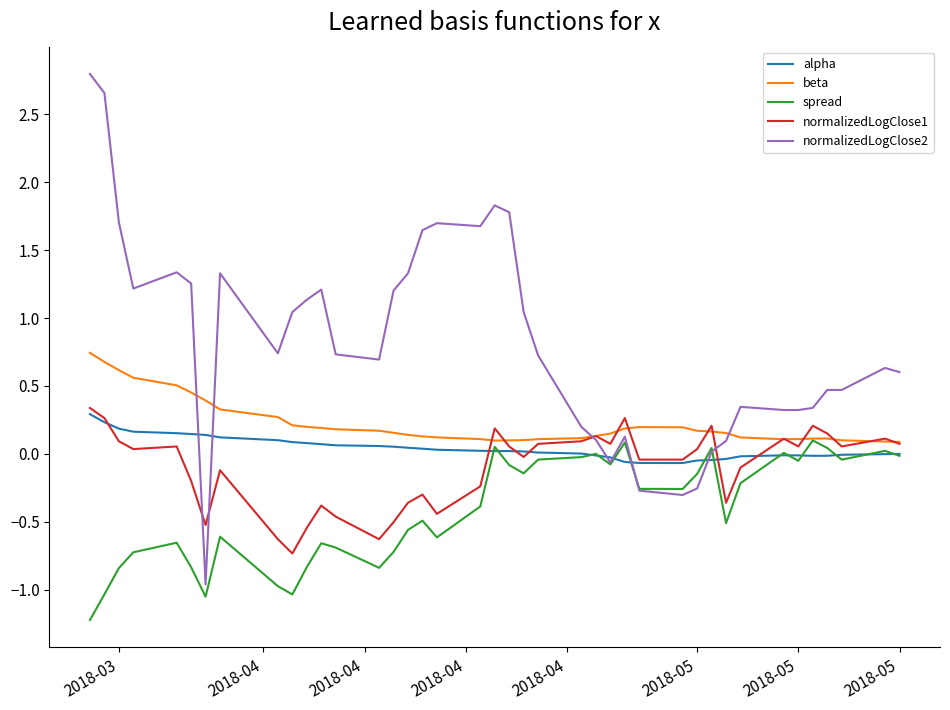

Which series has the largest total across all categories?

normalizedLogClose2